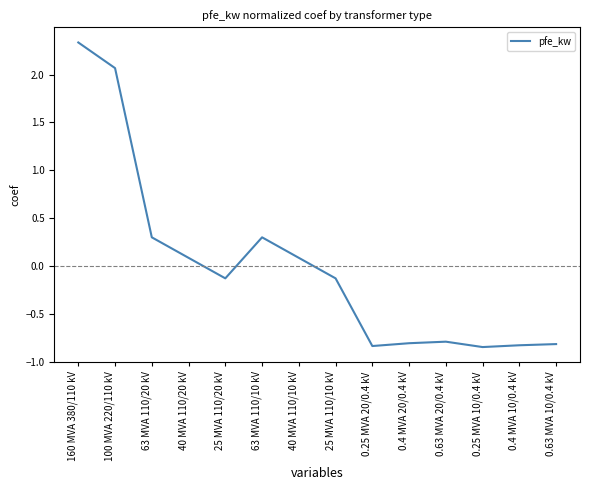

How many negative values are there?

8